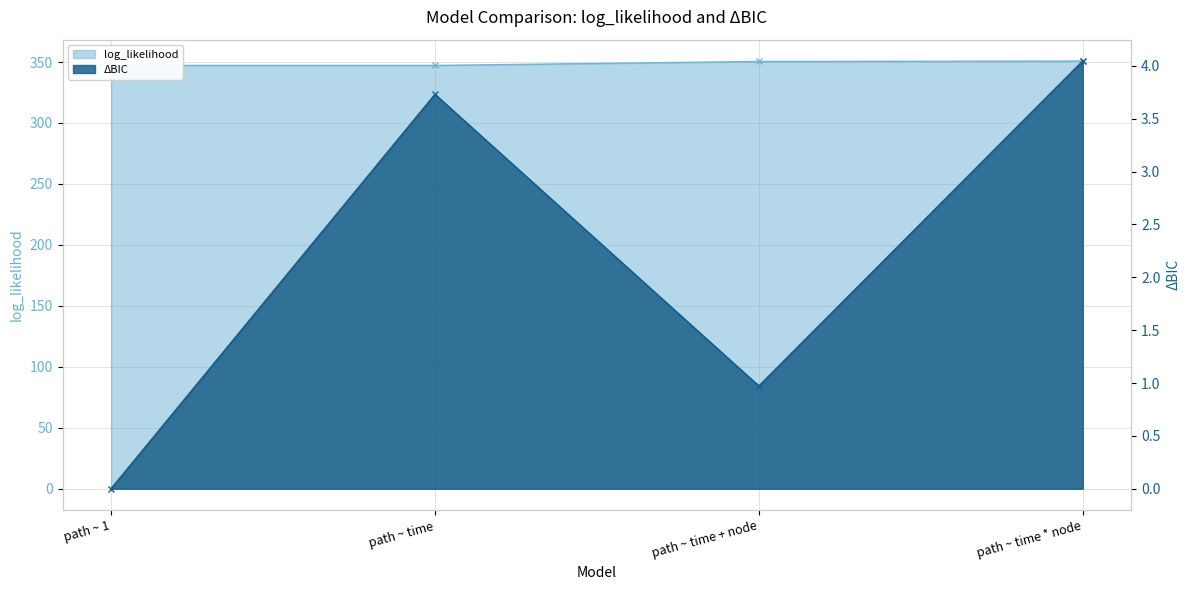

True or false: log_likelihood and ΔBIC intersect in this chart.

False